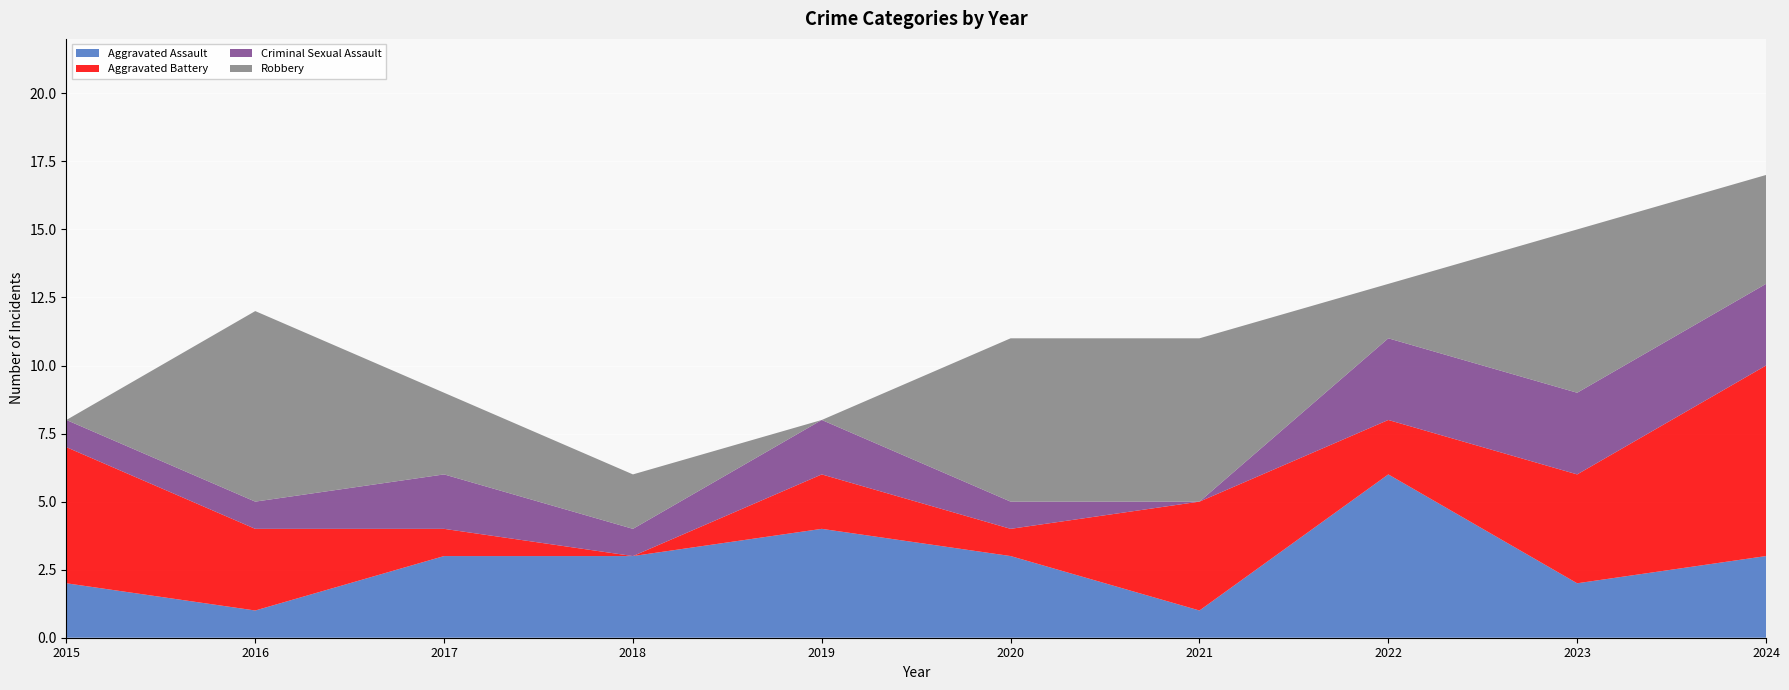

Reading right to left, what are all the values shown in this chart?

Aggravated Assault: 2024=3	2023=2	2022=6	2021=1	2020=3	2019=4	2018=3	2017=3	2016=1	2015=2
Aggravated Battery: 2024=7	2023=4	2022=2	2021=4	2020=1	2019=2	2018=0	2017=1	2016=3	2015=5
Criminal Sexual Assault: 2024=3	2023=3	2022=3	2021=0	2020=1	2019=2	2018=1	2017=2	2016=1	2015=1
Robbery: 2024=4	2023=6	2022=2	2021=6	2020=6	2019=0	2018=2	2017=3	2016=7	2015=0